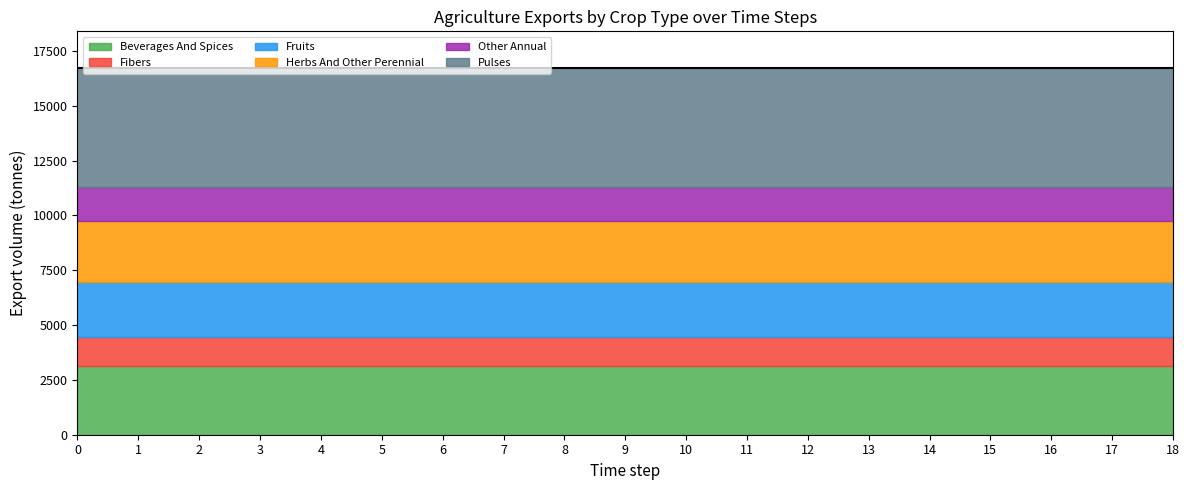

True or false: exports_agrc_fruits and exports_agrc_other_annual cross at least once.

False